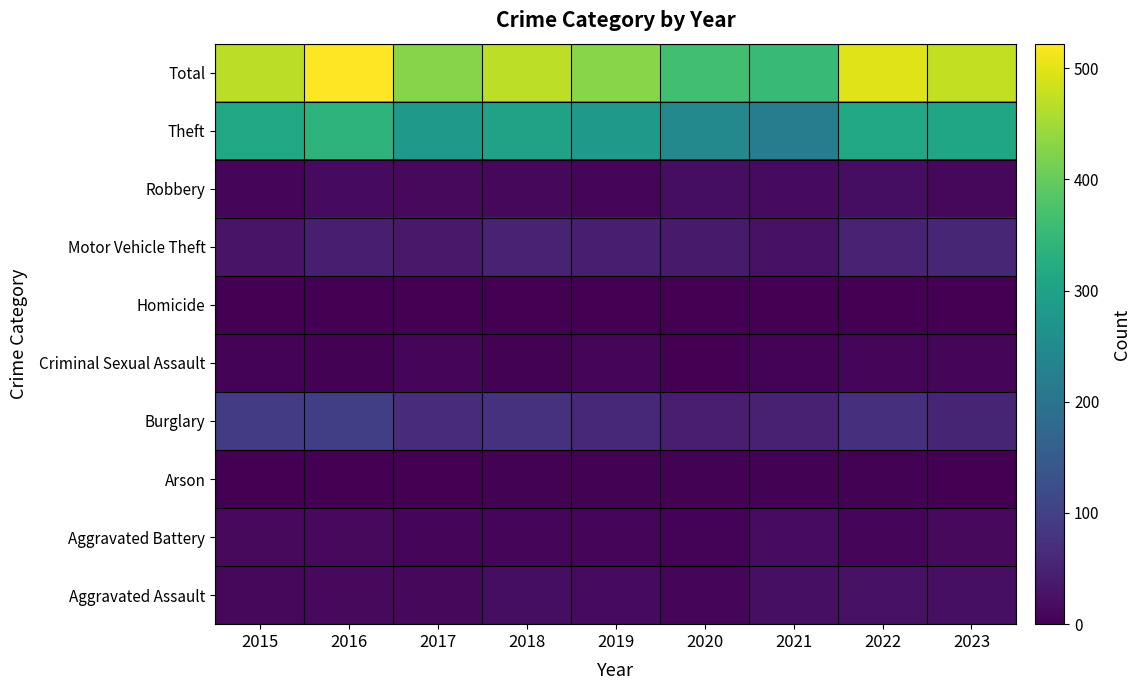

Which label corresponds to the smallest value in the chart?

2016